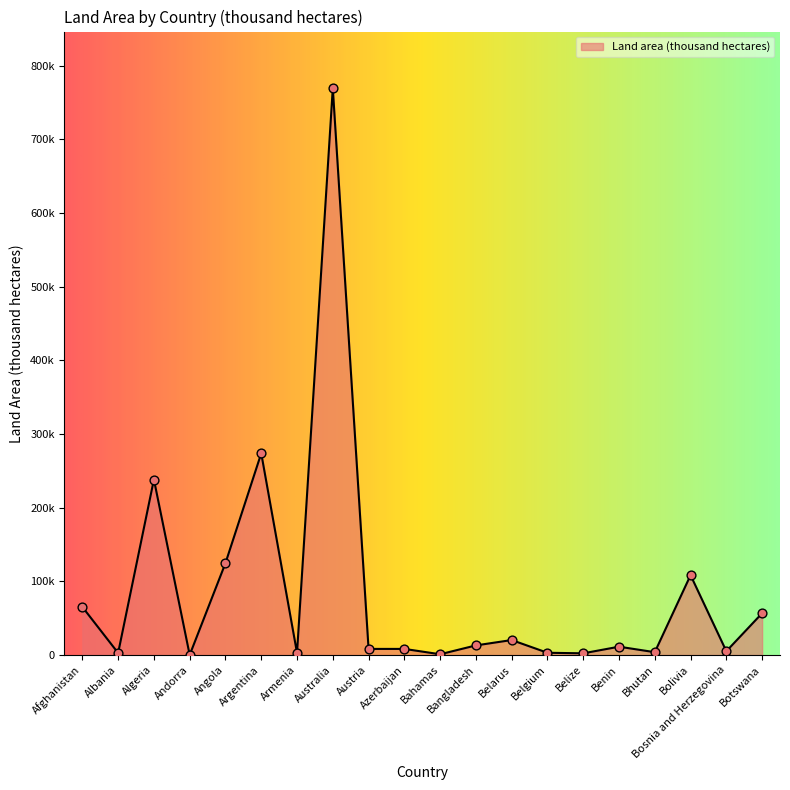

What is the change in value from Albania to Belgium?

+288